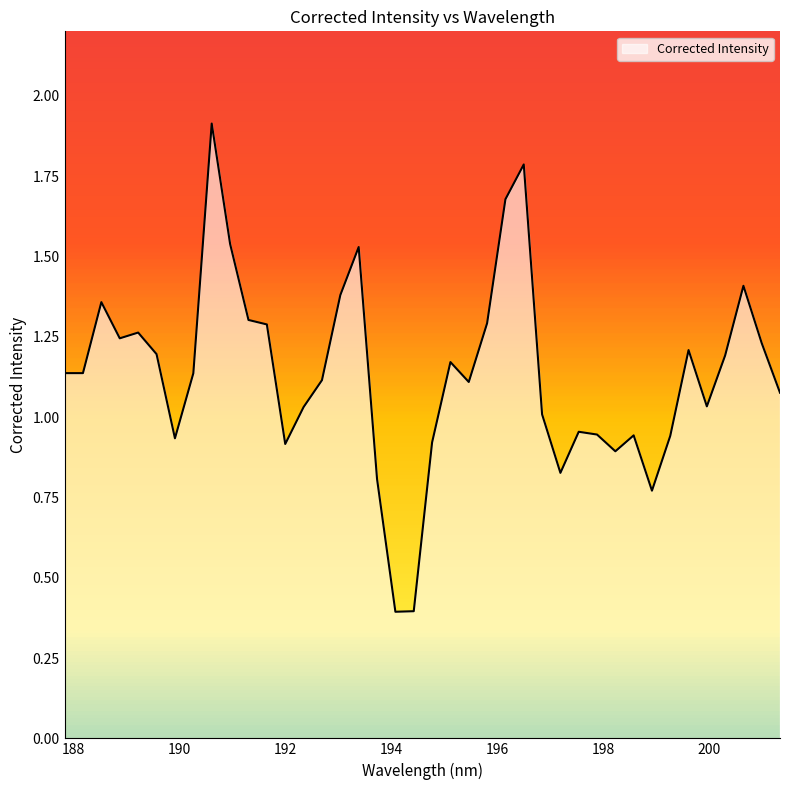

What is the smallest value displayed?

0.4